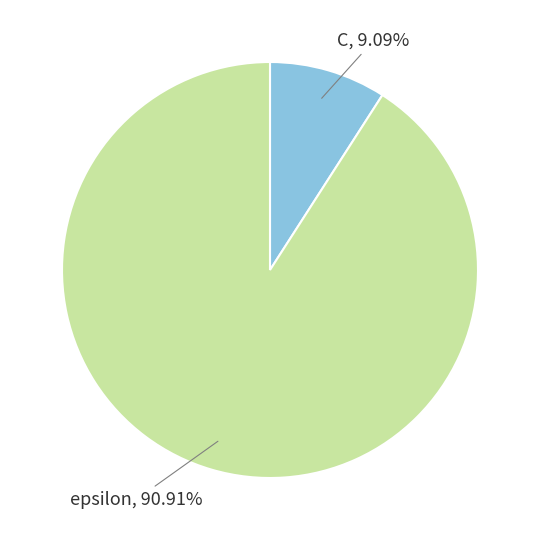

Approximately how many times larger is the value at epsilon compared to C?

10.0